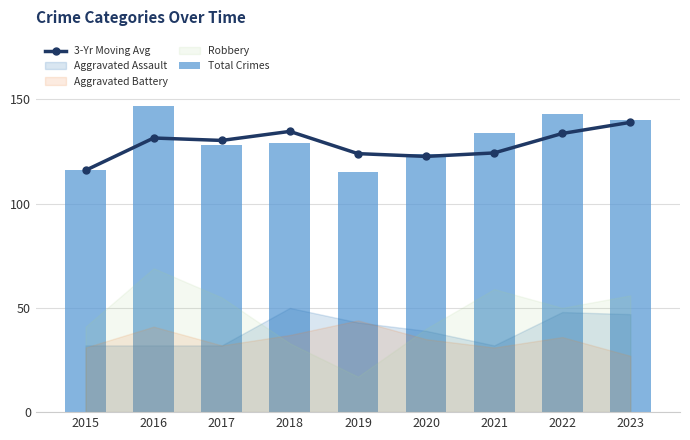

Is it true that 3-Yr Moving Avg equals 124.0 at 2019?

True